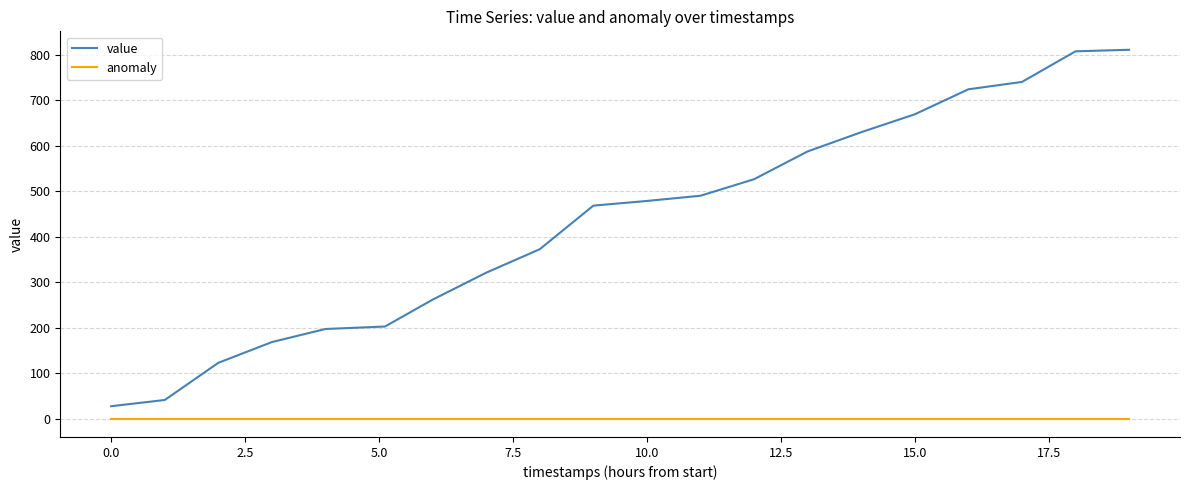

Rank the series by their maximum value, from highest to lowest.

value, anomaly